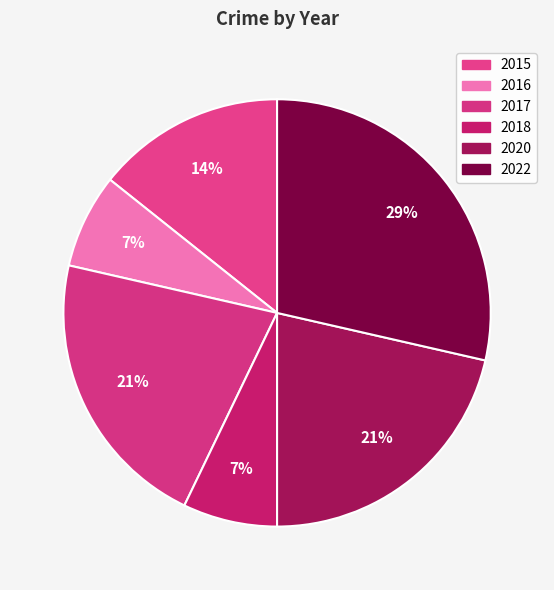

Count the number of slices in the pie.

6